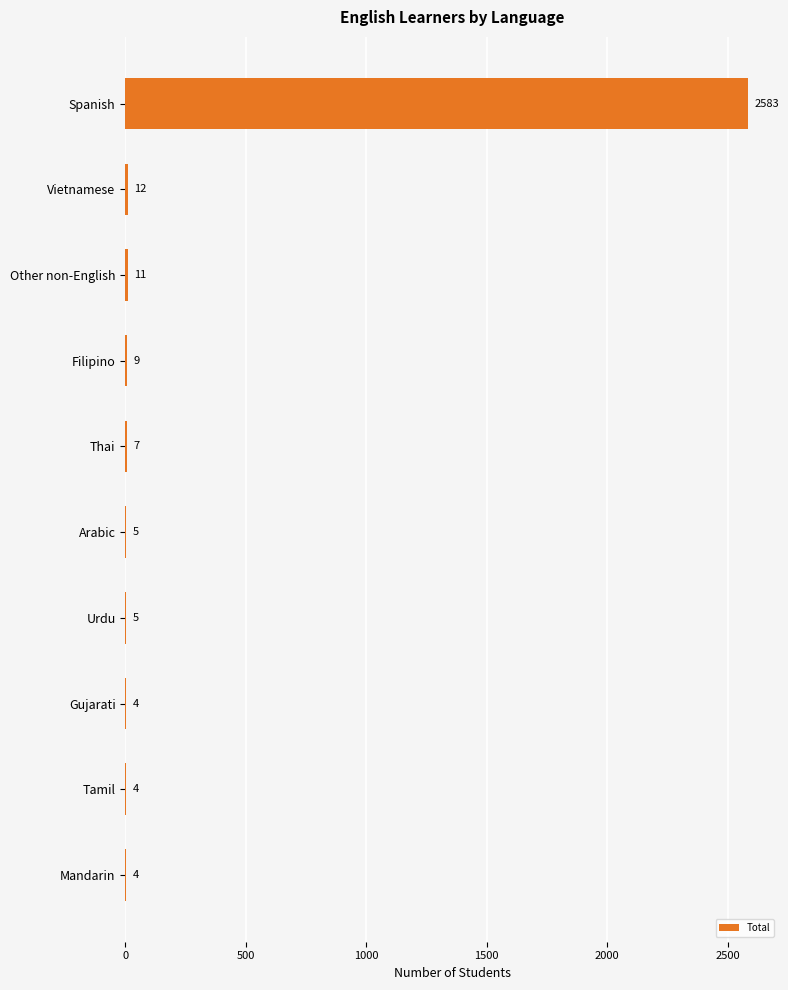

Reading top to bottom, what are all the values shown in this chart?

Spanish=2583	Vietnamese=12	Other non-English=11	Filipino=9	Thai=7	Arabic=5	Urdu=5	Gujarati=4	Tamil=4	Mandarin=4